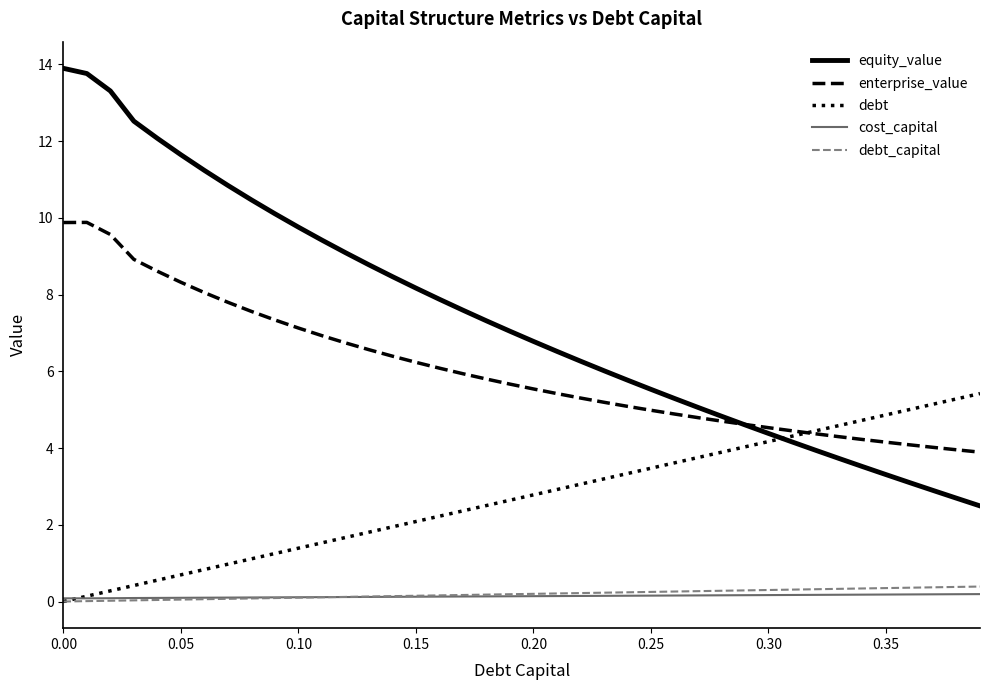

What is the maximum value for equity_value?

13.9